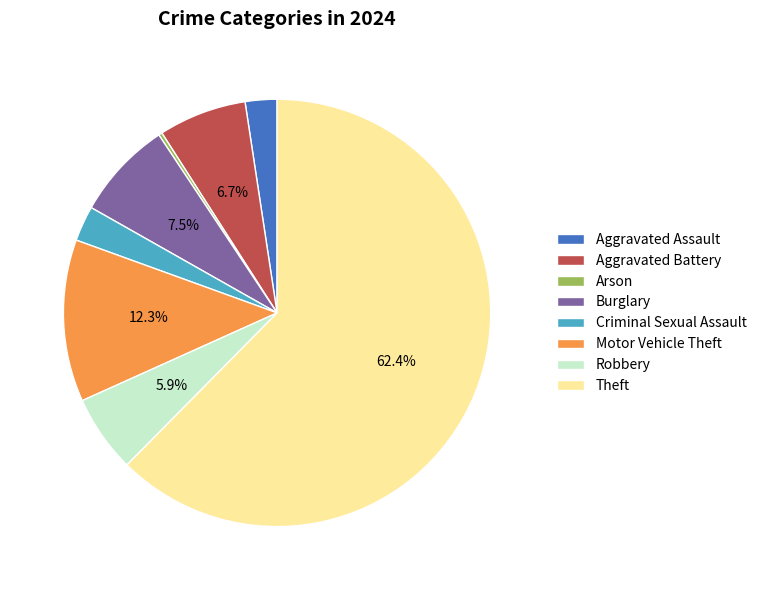

Is the sum of Motor Vehicle Theft and Aggravated Battery greater than half?

No